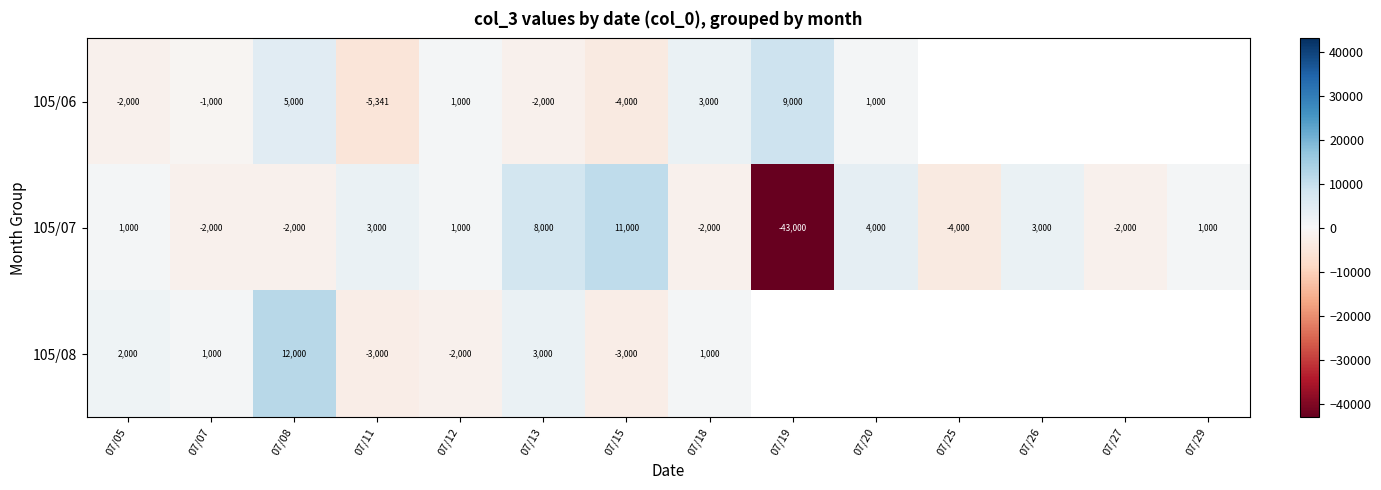

What is the difference between the 105/08 values at 07/15 and 07/12?

1000